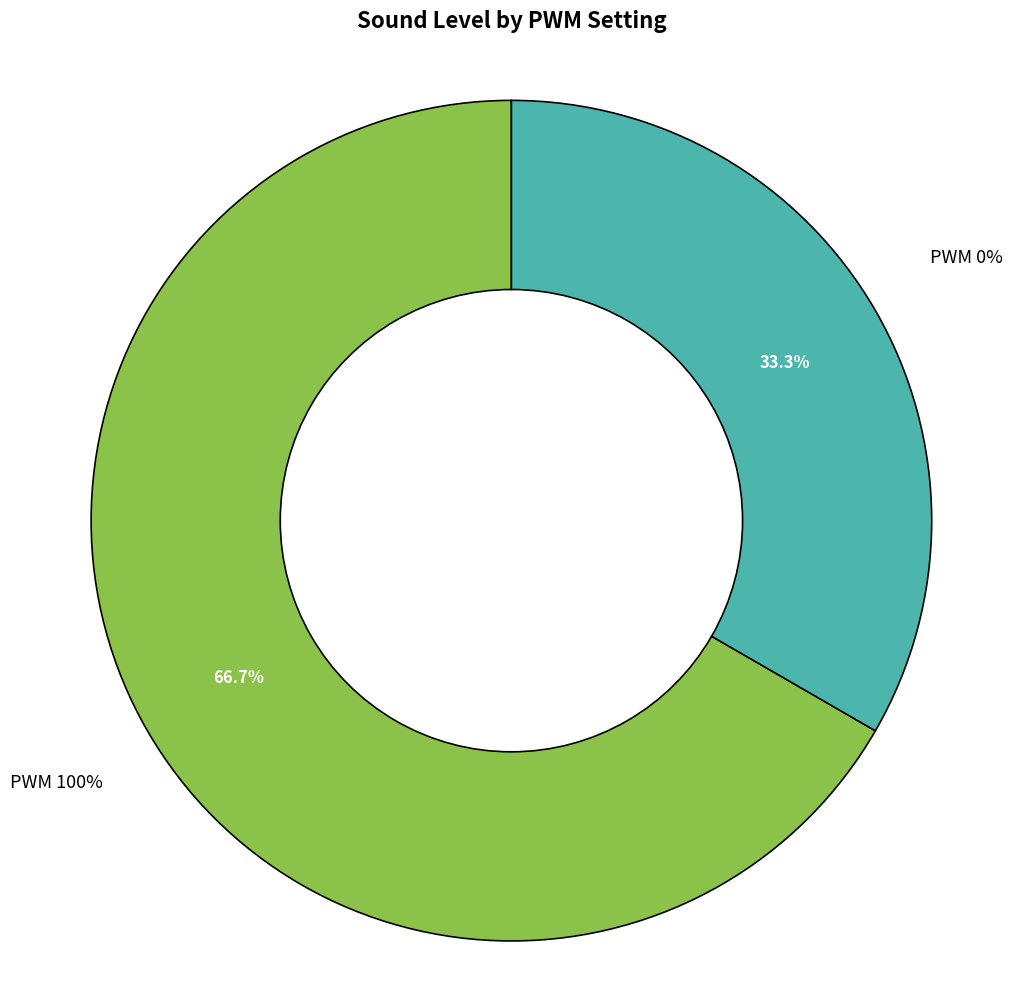

To the nearest percent, what is the difference between the largest and smallest slice percentages?

33%